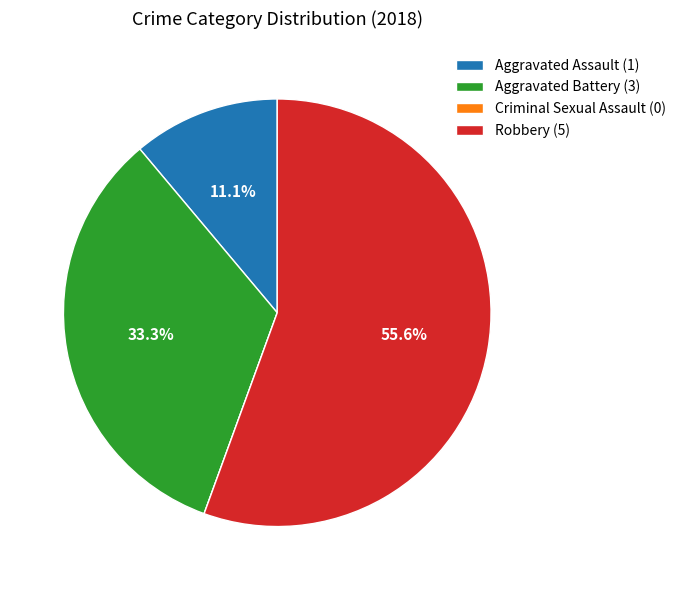

Which category has the biggest portion of the pie?

Robbery